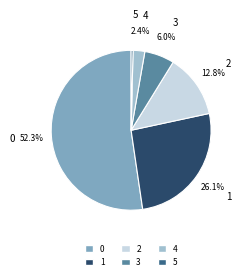

To the nearest percent, what percentage of the pie is 1?

26%